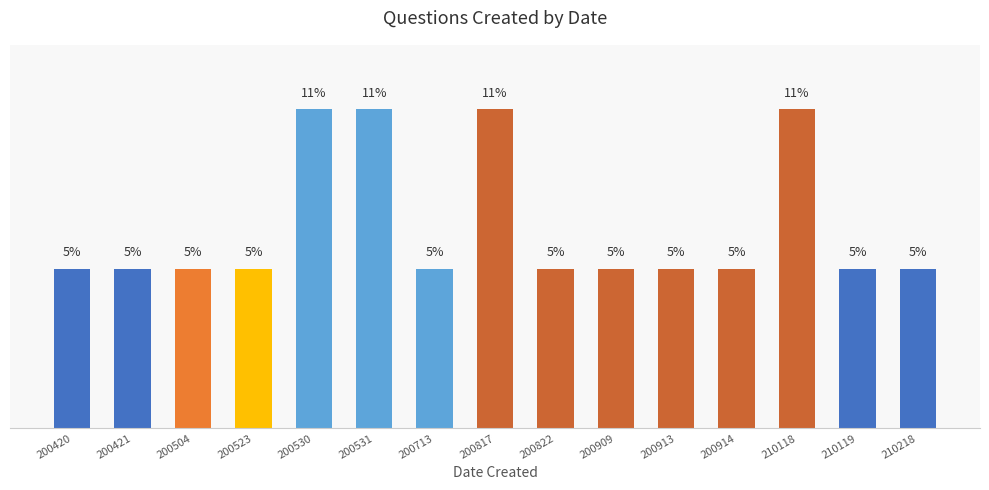

List the labels in order of value, largest first.

200530, 200531, 200817, 210118, 200420, 200421, 200504, 200523, 200713, 200822, 200909, 200913, 200914, 210119, 210218